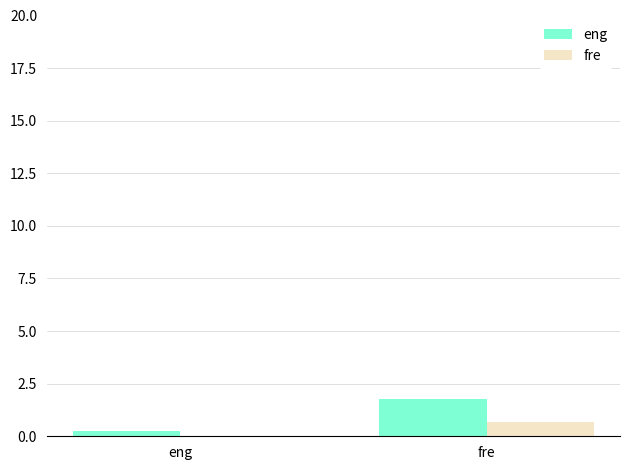

How many positive values does the fre series have?

1